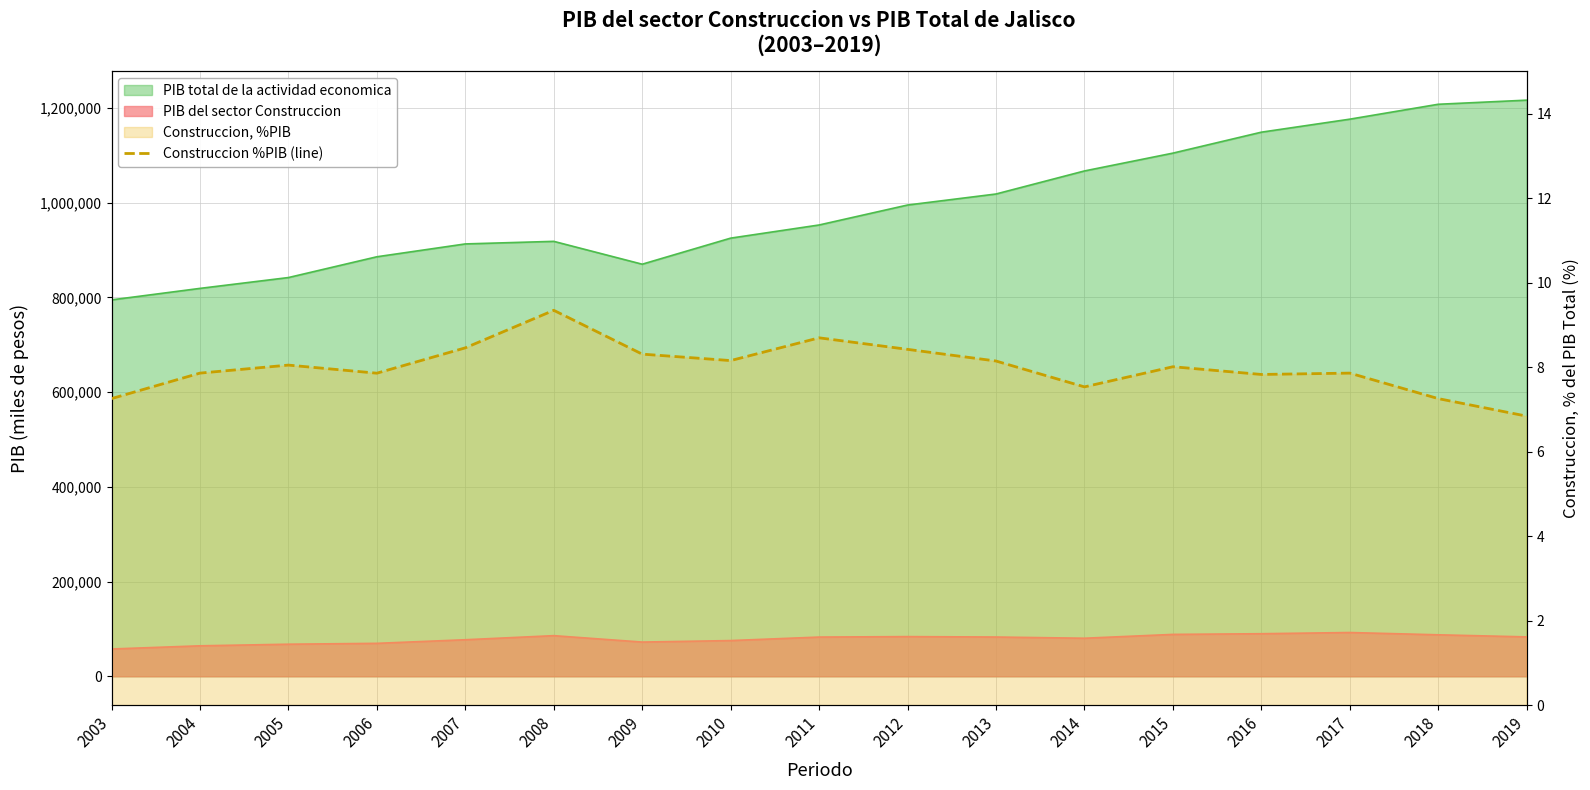

True or false: the data has more than 2 interior local peaks.

True